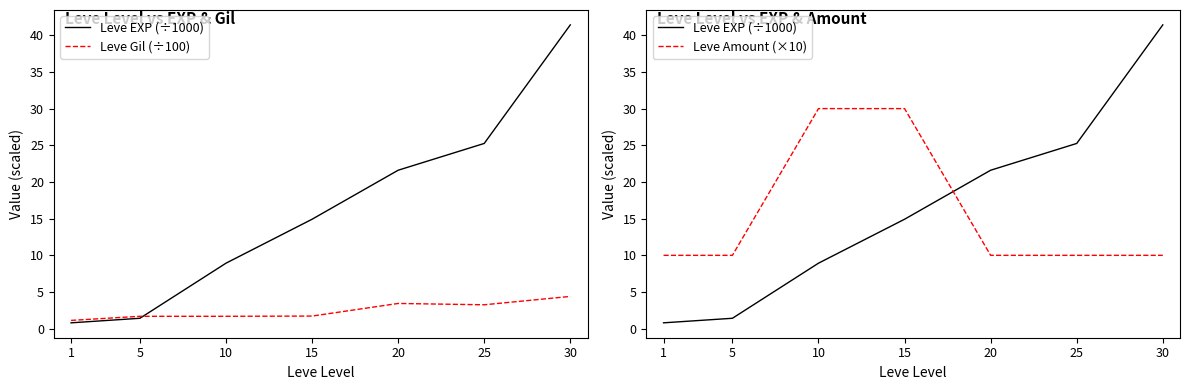

Which category has the lowest value in the Leve Amount (×10) series?

1